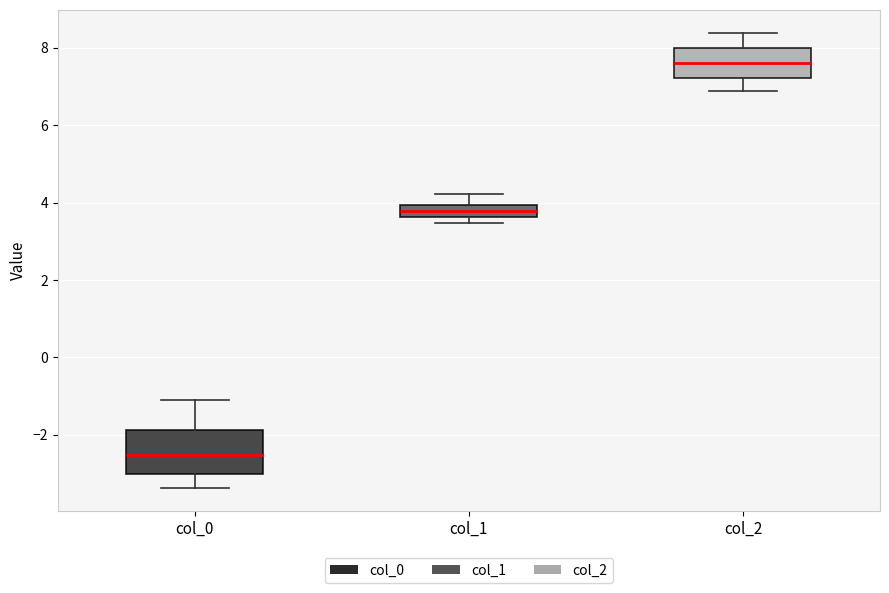

Reading left to right, read every box against the y-axis: the position of its median line, the range the box covers, and the ends of its whiskers. The values are not printed on the chart, so give them approximately, as read against the axis.

col_0: median -2.6, box -3.0 to -1.8, whiskers -3.4 to -1.2
col_1: median 3.8, box 3.6 to 4.0, whiskers 3.4 to 4.2
col_2: median 7.6, box 7.2 to 8.0, whiskers 6.8 to 8.4